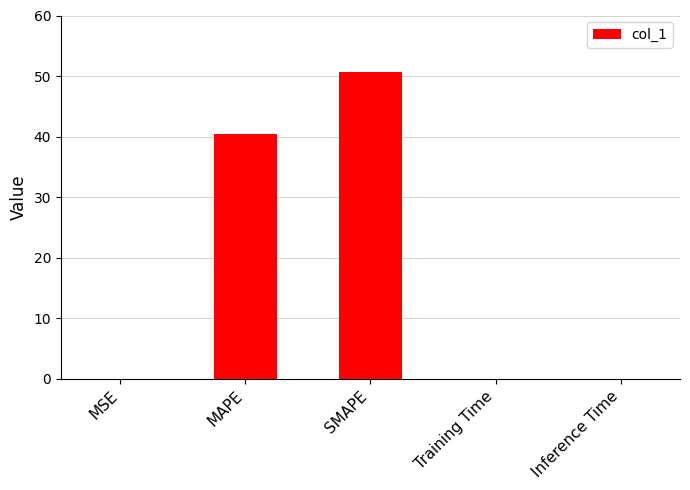

Where is the data nearest to the value 25?

MAPE